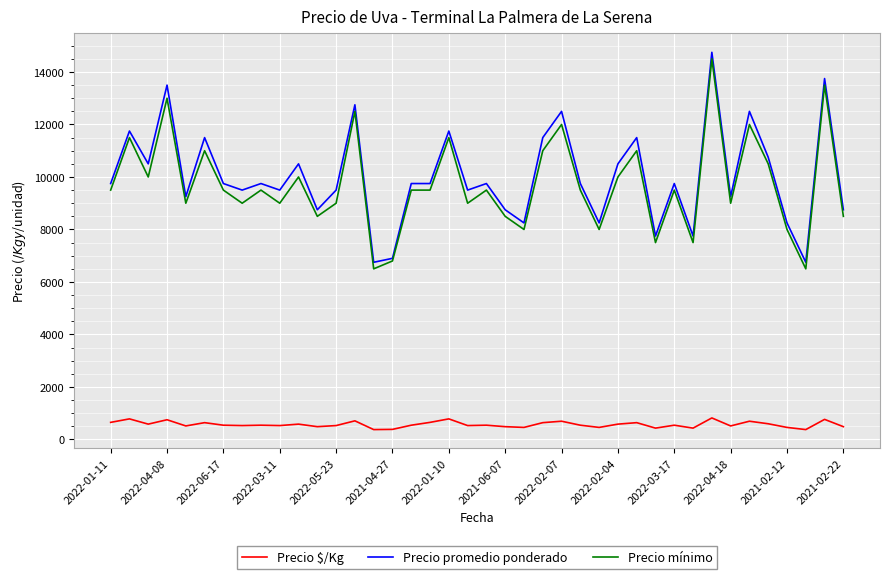

Is this an area chart (filled region under the line)?

No